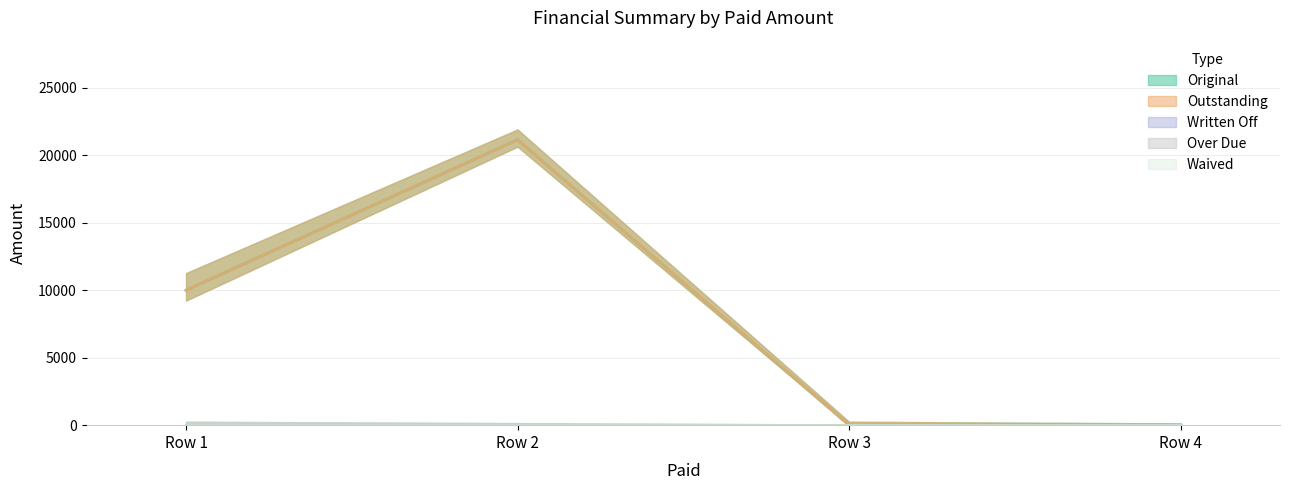

Is the value of Outstanding at 0 greater than the value of Written Off at 0?

Yes